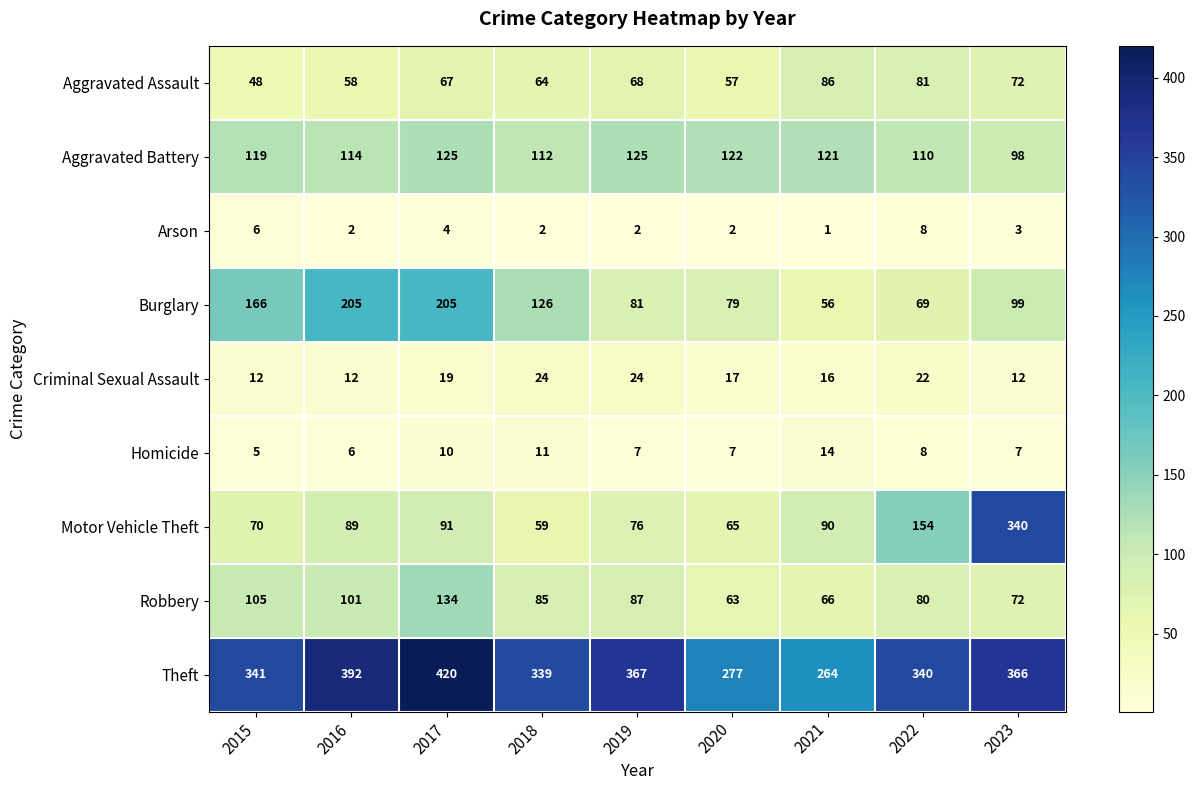

Where does the Arson series first go above 2?

2015